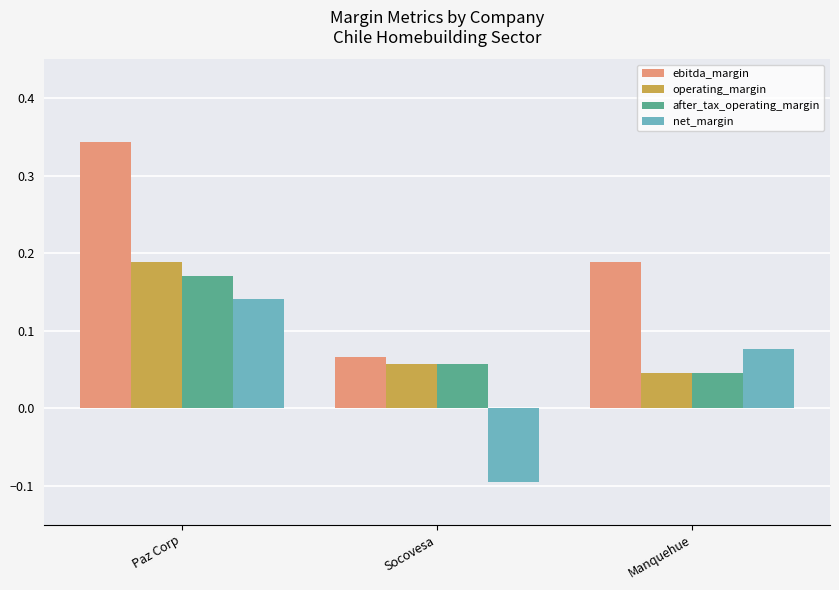

Which series has the largest total across all categories?

ebitda_margin